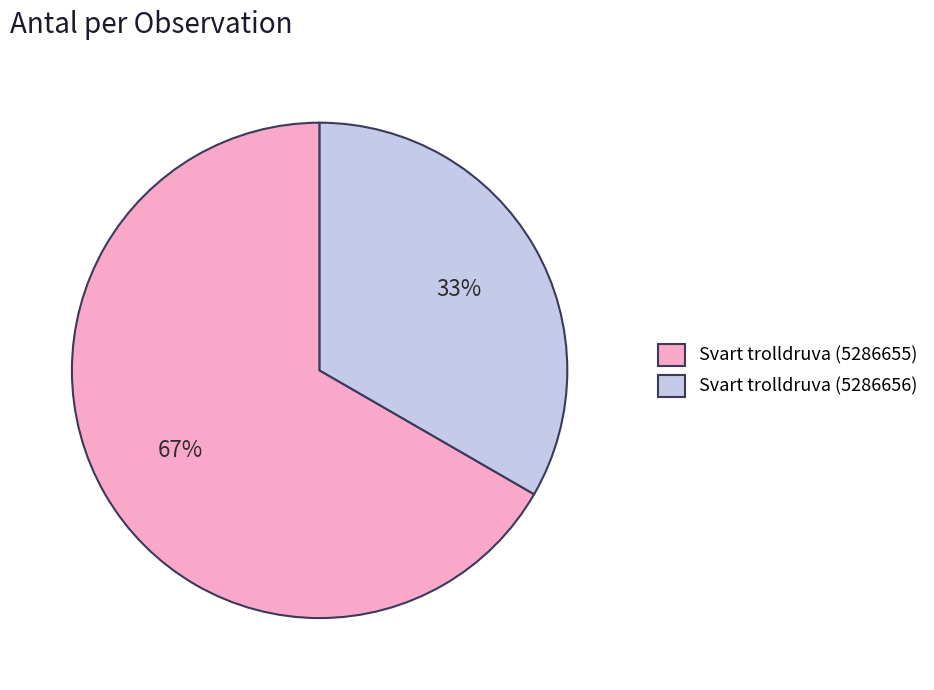

Which category has the smallest portion of the pie?

Svart trolldruva (5286656)